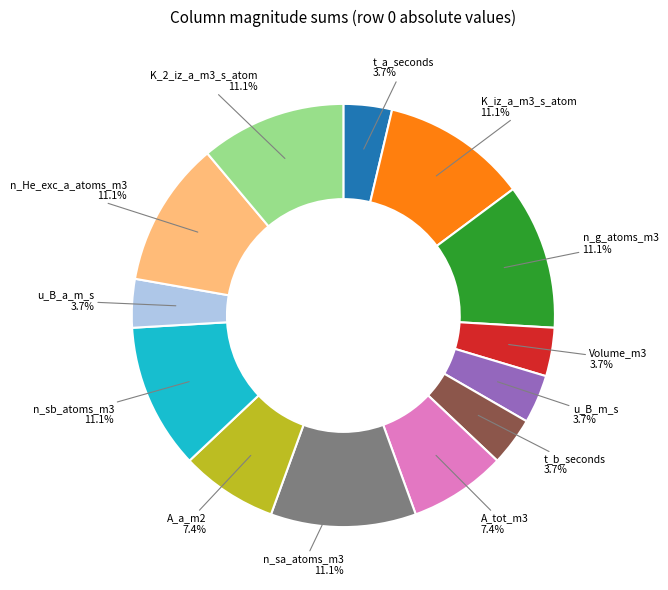

Which has a higher value, n_sa_atoms_m3 or A_tot_m3?

n_sa_atoms_m3